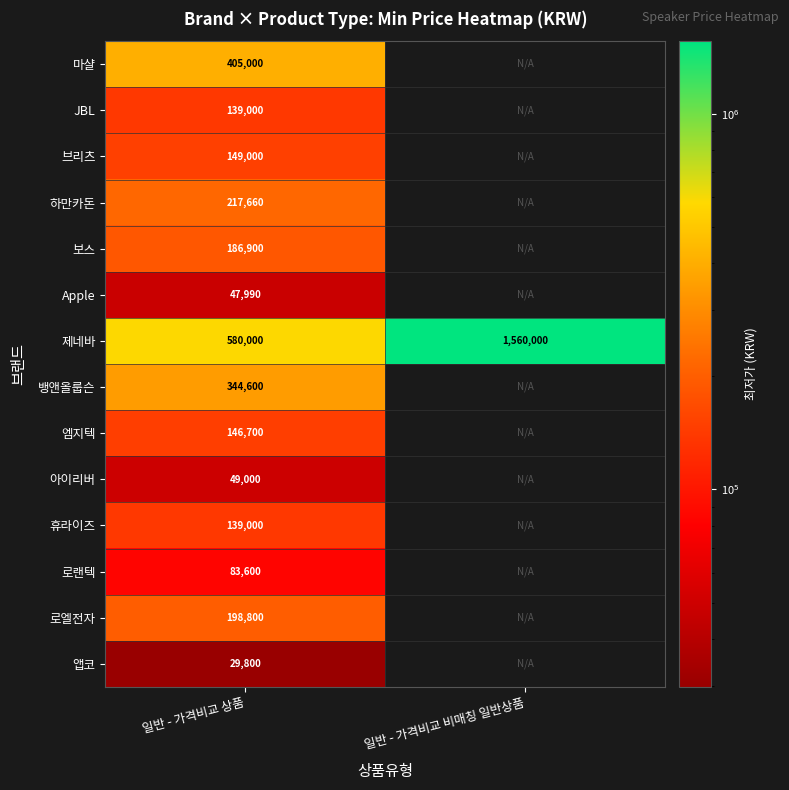

What is the total value across all series at 일반 - 가격비교 상품?

2717050